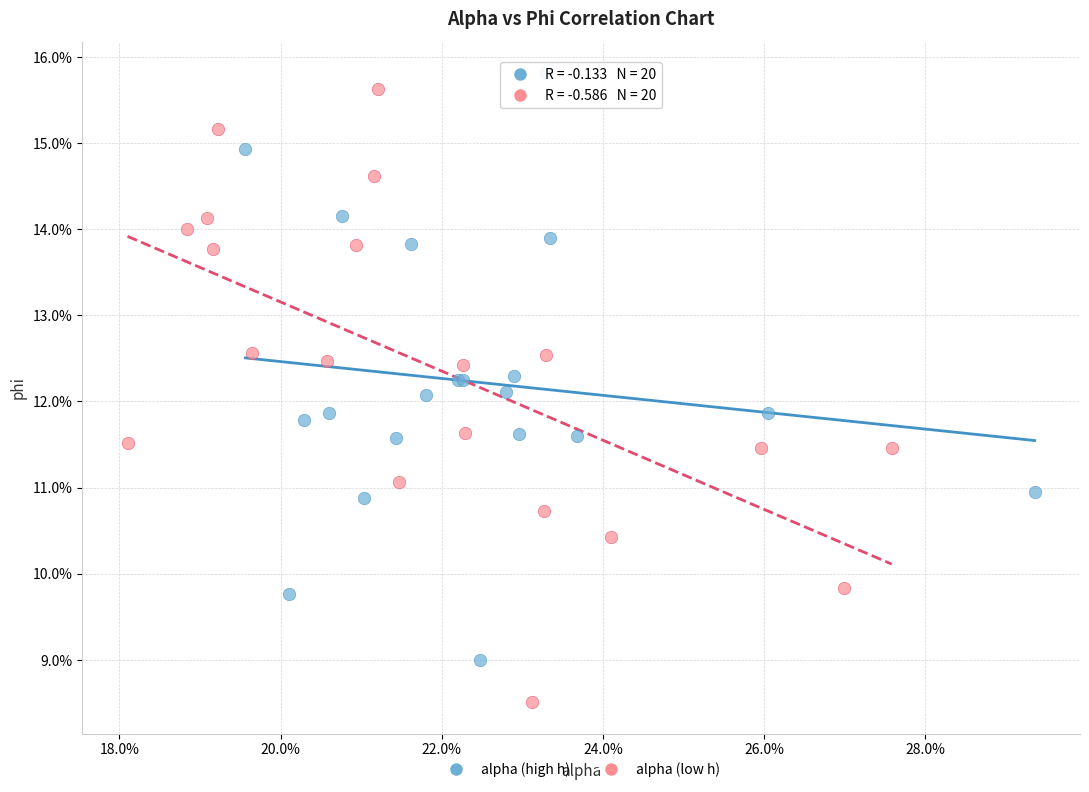

Which series has the largest Y range (max minus min)?

alpha (low h)